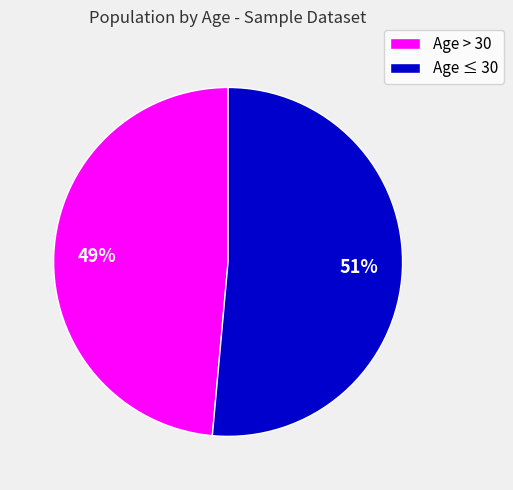

Which category has the biggest portion of the pie?

Age ≤ 30